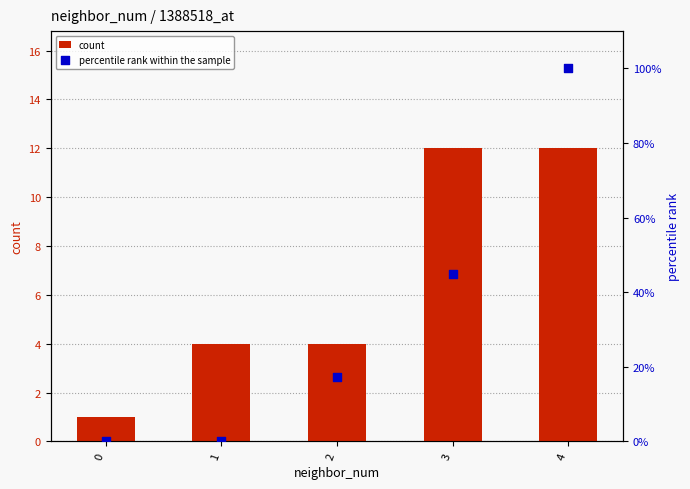

Is the value of percentile rank within the sample at 4 greater than the value of count at 4?

Yes